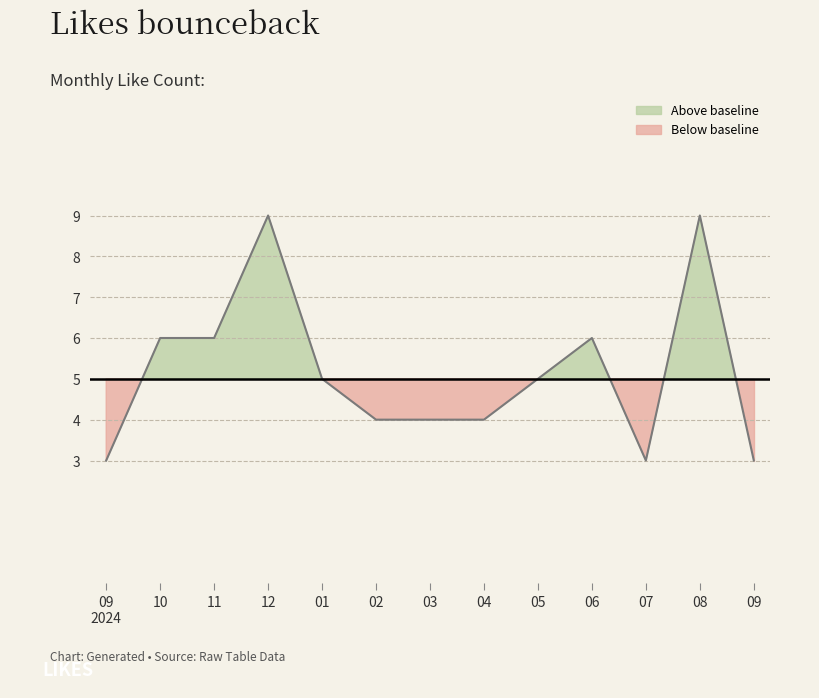

How many points are lower than both their immediate neighbors (excluding endpoints)?

1